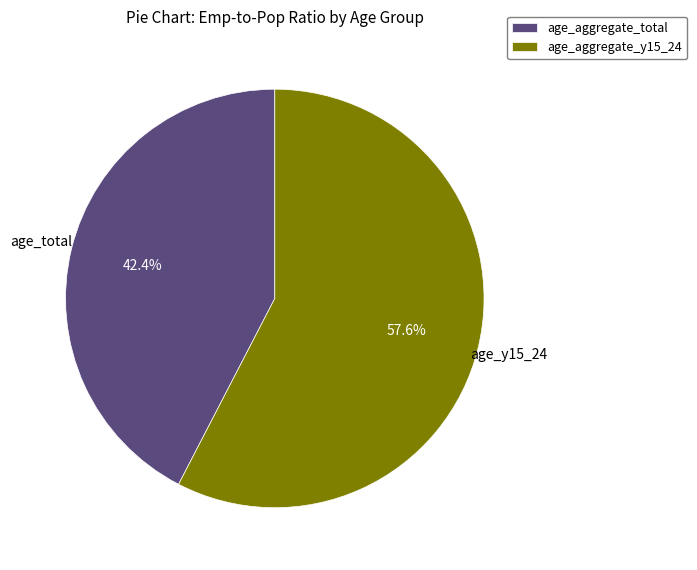

Rank the categories by value from highest to lowest.

age_aggregate_y15_24, age_aggregate_total